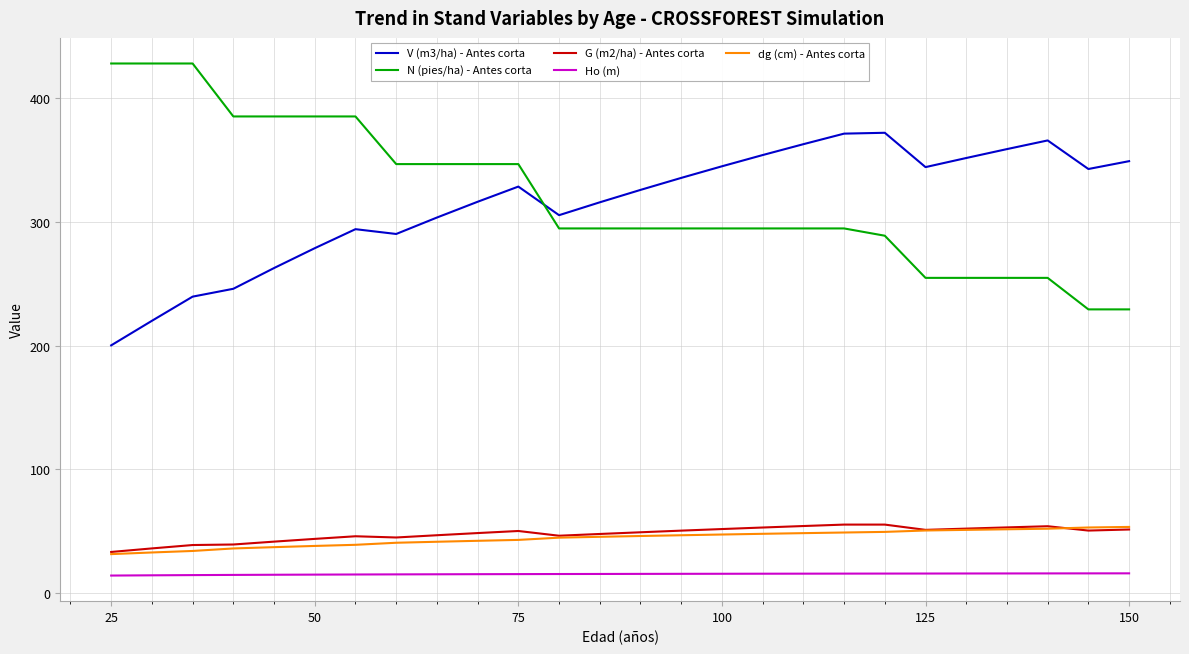

True or false: V (m3/ha) - Antes corta and Ho (m) cross at least once.

False